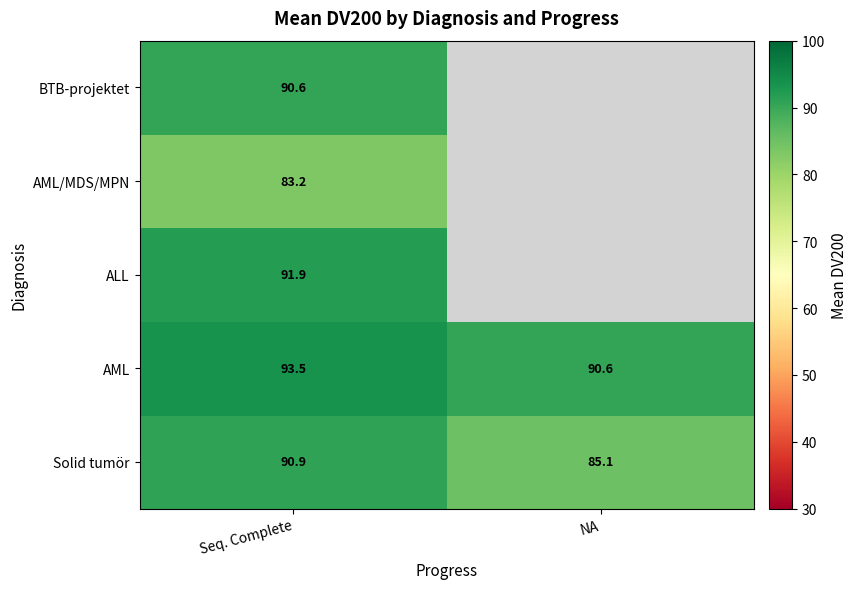

Rank the categories by AML value from lowest to highest.

NA, Seq. Complete